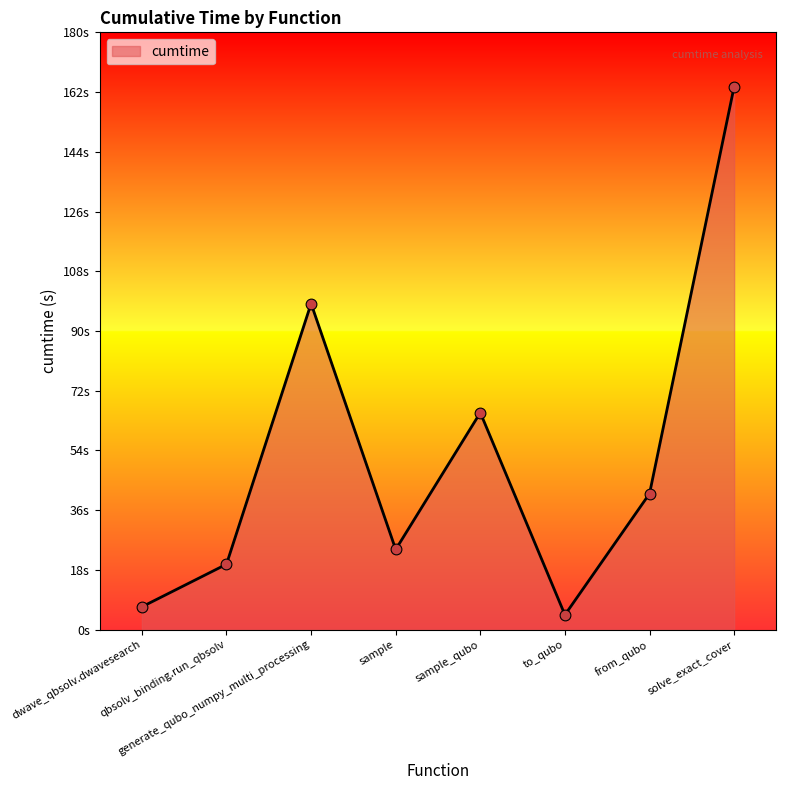

What is the change in value from dwave_qbsolv.dwavesearch to generate_qubo_numpy_multi_processing?

+91.6